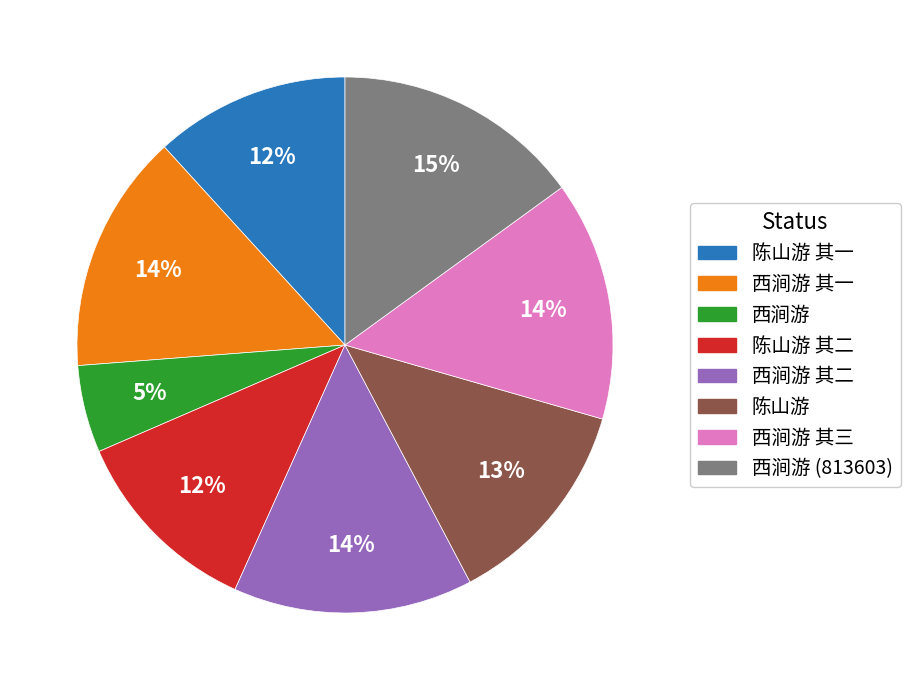

Is there any slice that represents more than half of the pie?

No